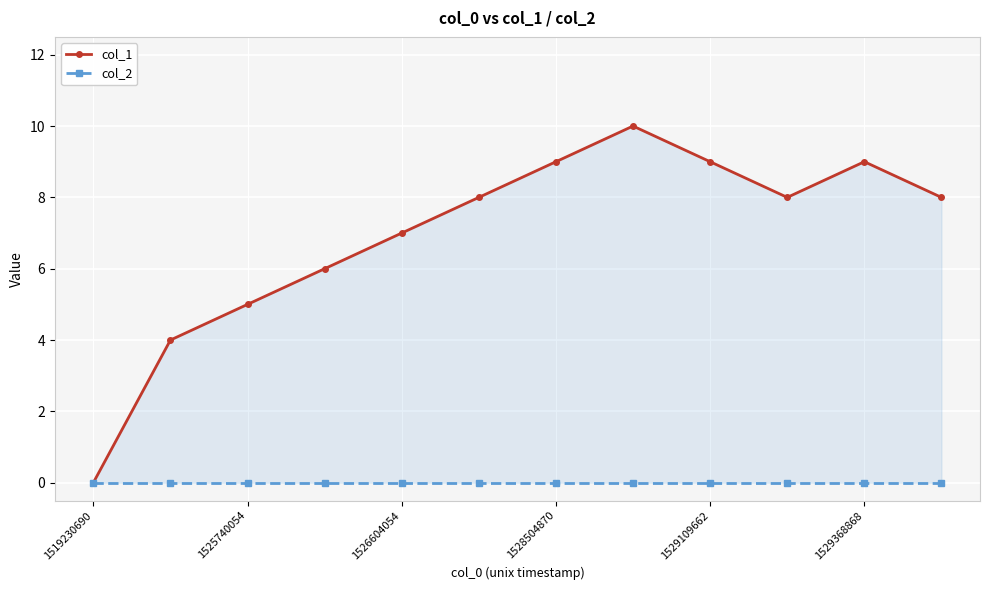

Which series changed the most between 1529109662 and 1529368868?

col_1